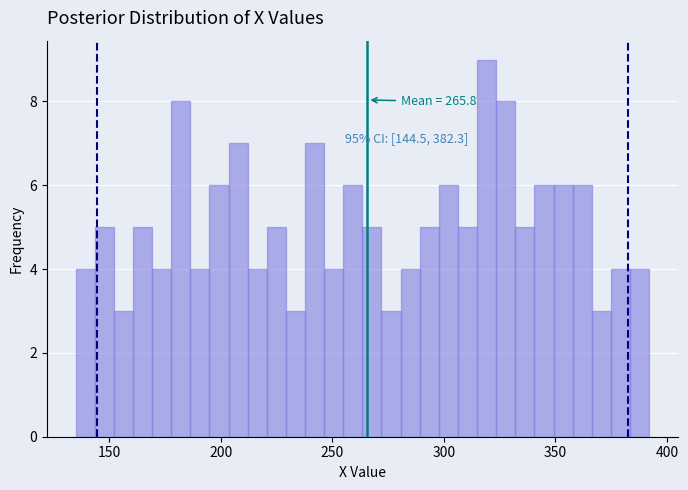

Read against the x-axis, roughly where is the centre of the tallest bar?

320